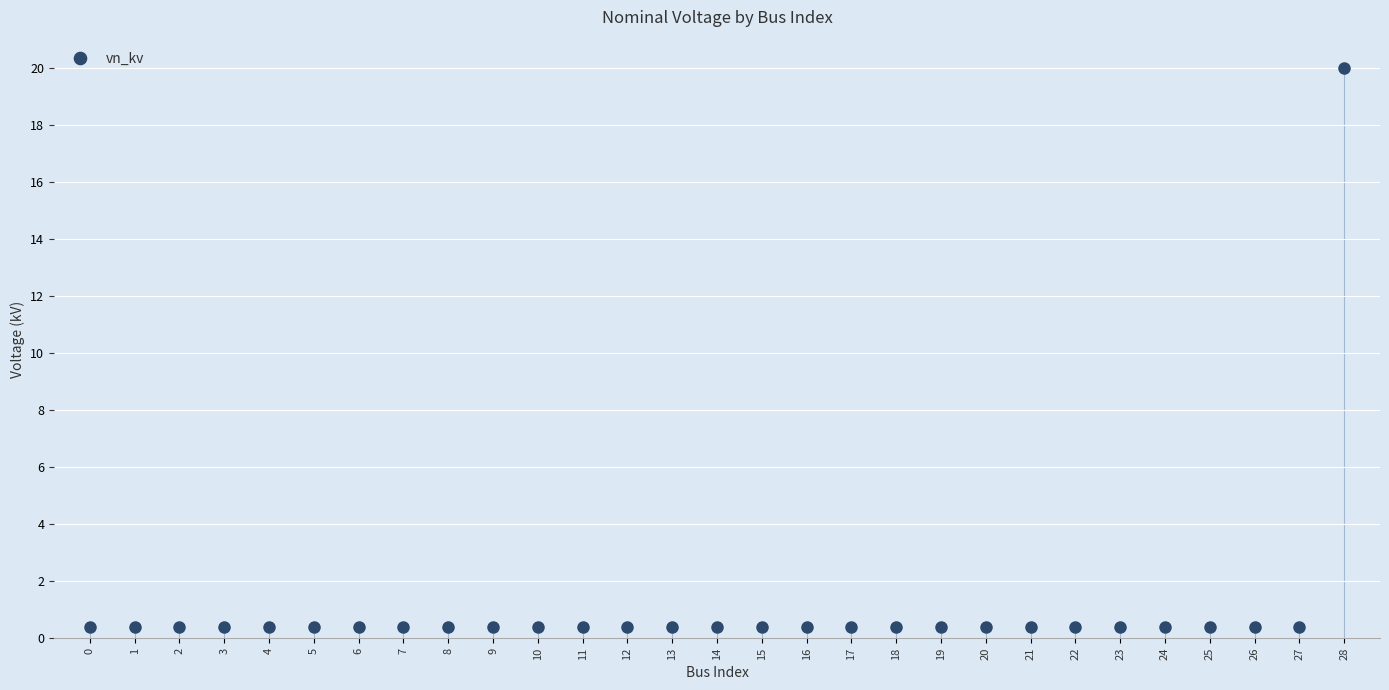

Reading left to right, extract all data points from this chart.

0=0.4	1=0.4	2=0.4	3=0.4	4=0.4	5=0.4	6=0.4	7=0.4	8=0.4	9=0.4	10=0.4	11=0.4	12=0.4	13=0.4	14=0.4	15=0.4	16=0.4	17=0.4	18=0.4	19=0.4	20=0.4	21=0.4	22=0.4	23=0.4	24=0.4	25=0.4	26=0.4	27=0.4	28=20.0